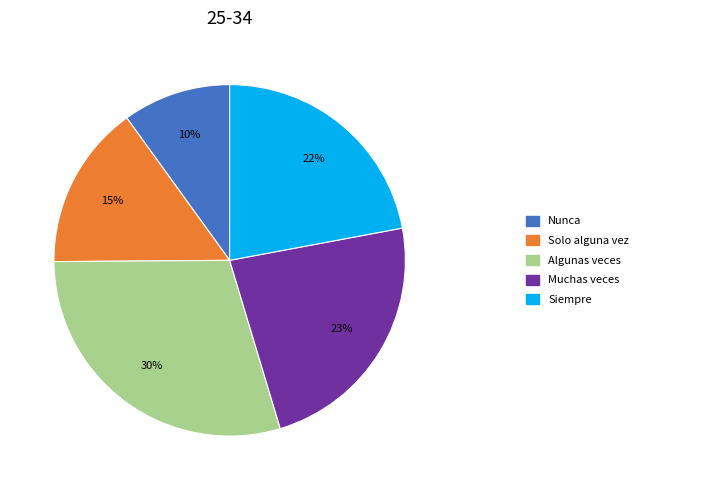

Is there a majority slice in this chart?

No